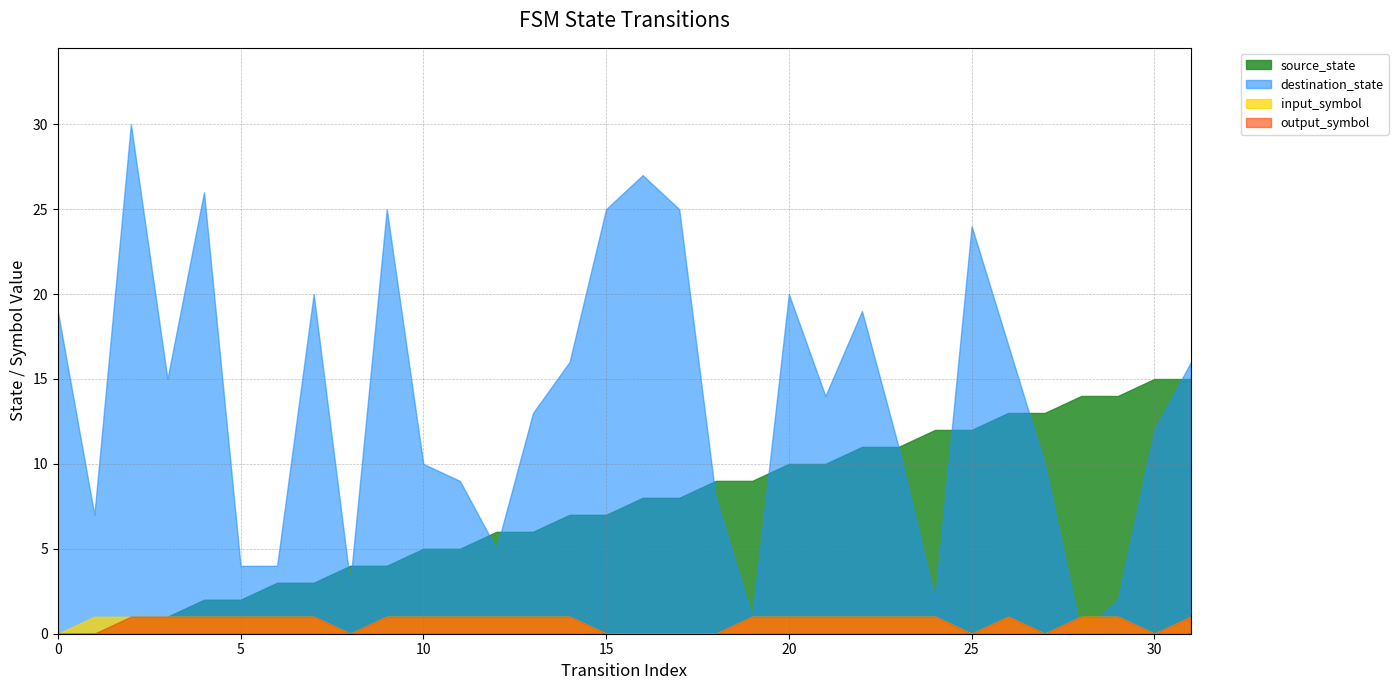

What value does the output_symbol series have at 14?

1